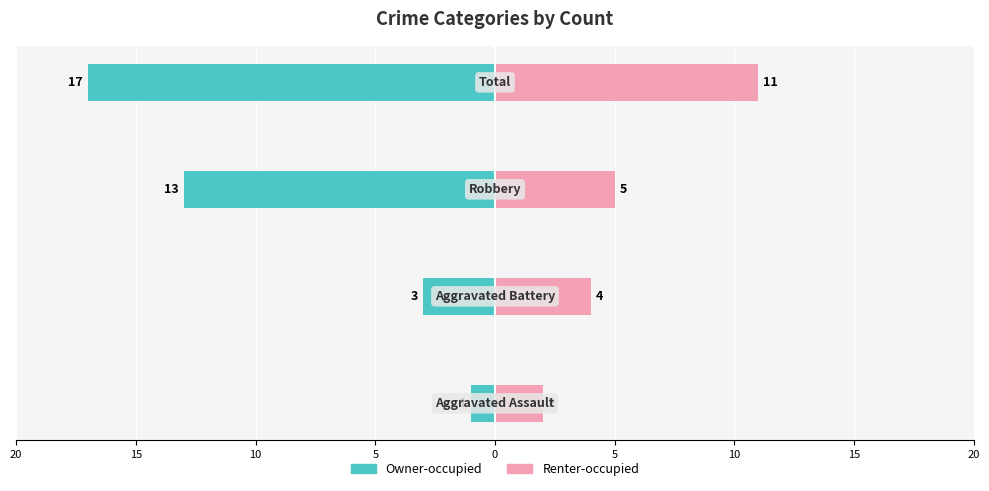

How many Renter-occupied values are between 4 and 11?

3